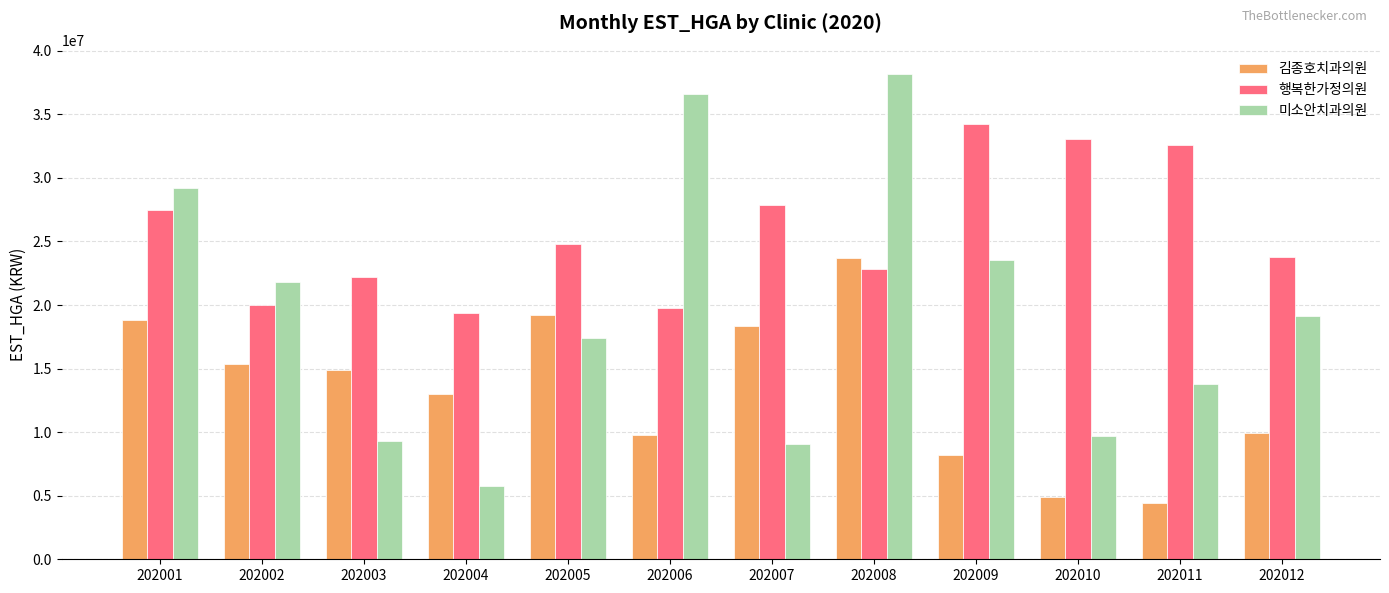

Count the number of data series in this chart.

3